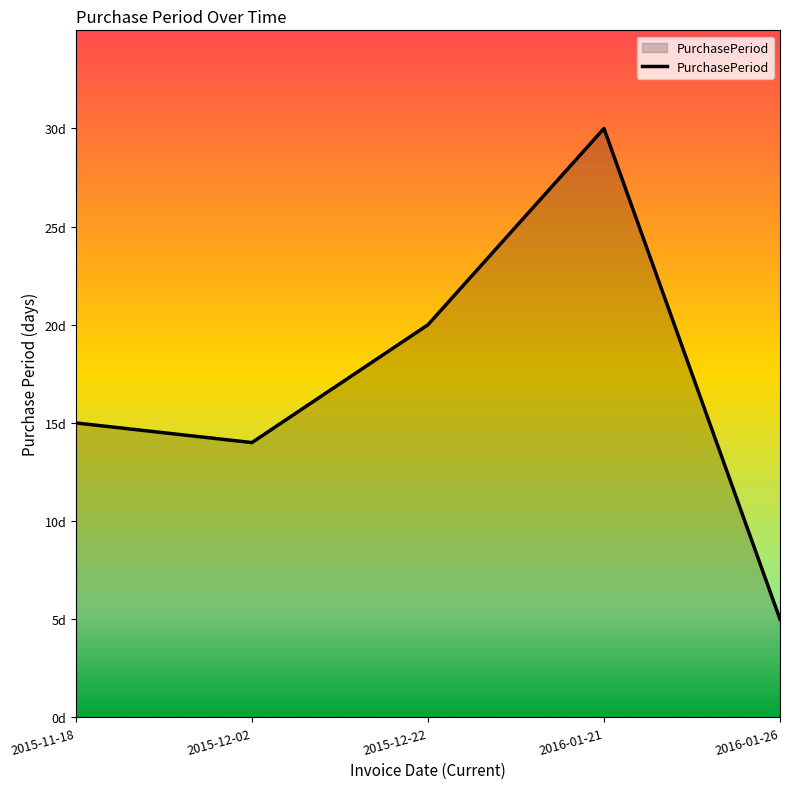

Rank the categories by value from lowest to highest.

2016-01-26, 2015-12-02, 2015-11-18, 2015-12-22, 2016-01-21